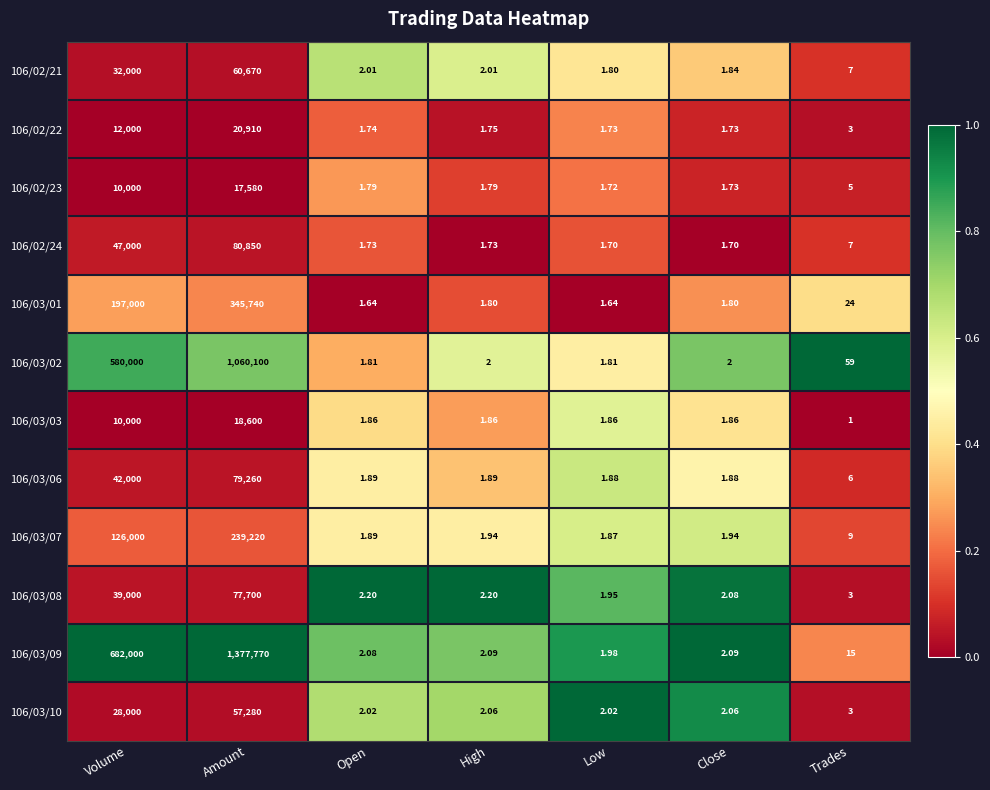

At which category is the sum across all series the highest?

Amount